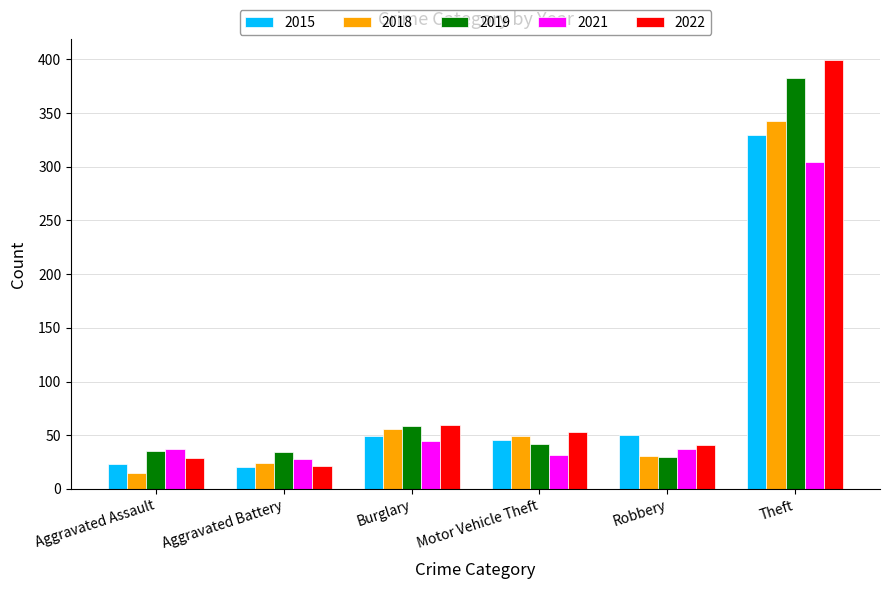

What is the total value across all series at Burglary?

269